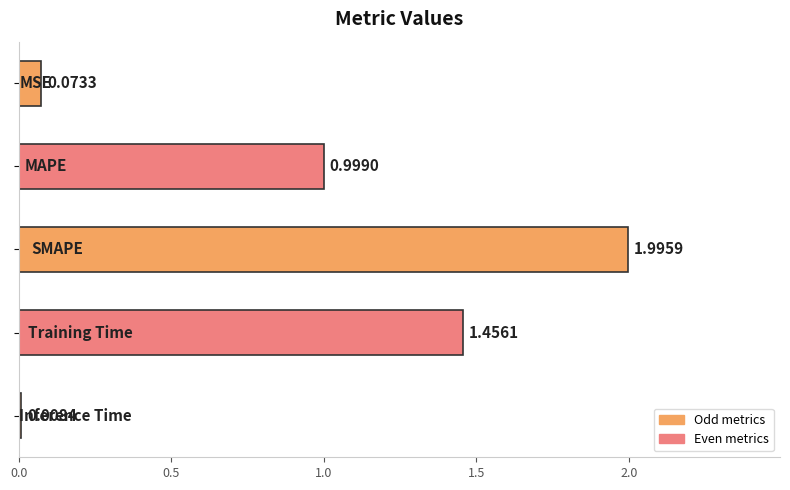

What is the difference between the second highest and minimum values?

1.4